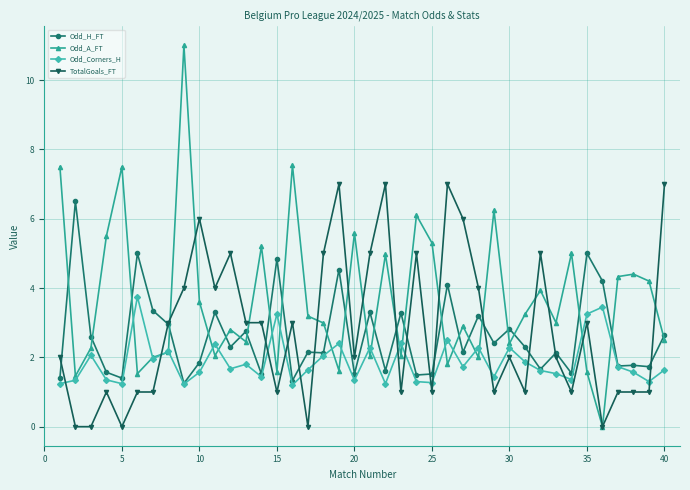

What is the value of the TotalGoals_FT point at the 7th from the left?

1.0